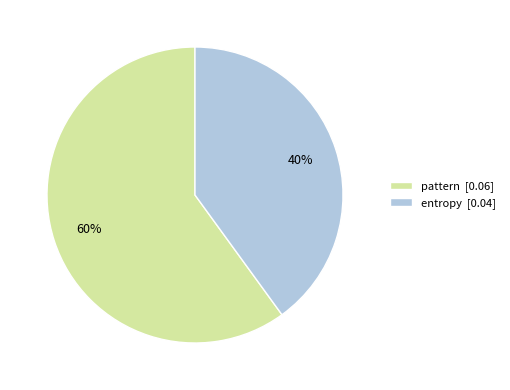

The entropy slice represents 34% of the pie. True or false?

False